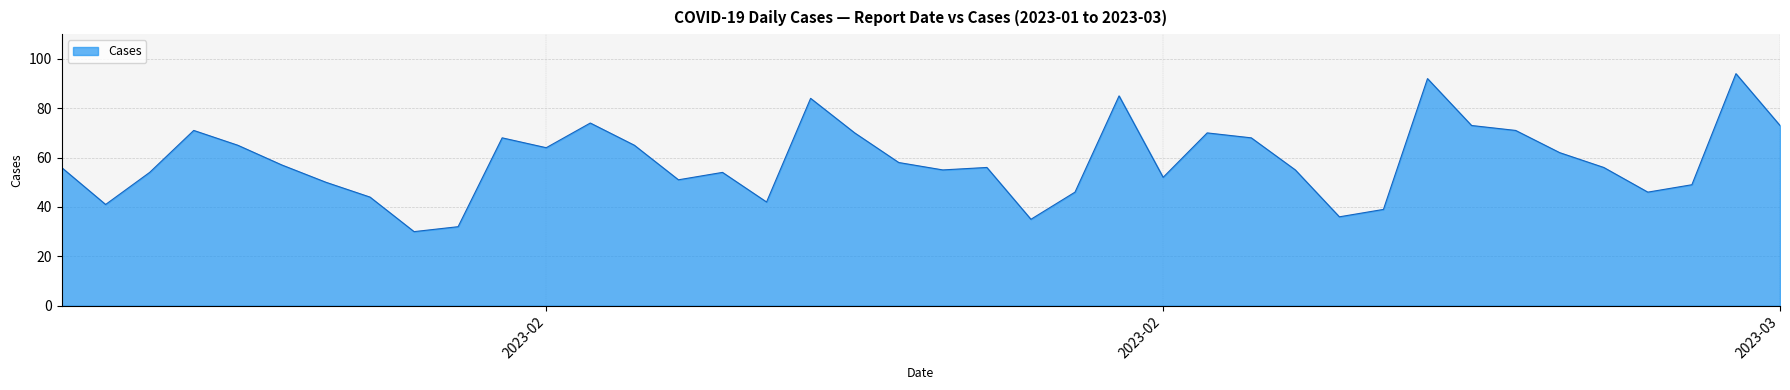

What is the difference between the maximum and minimum values?

64